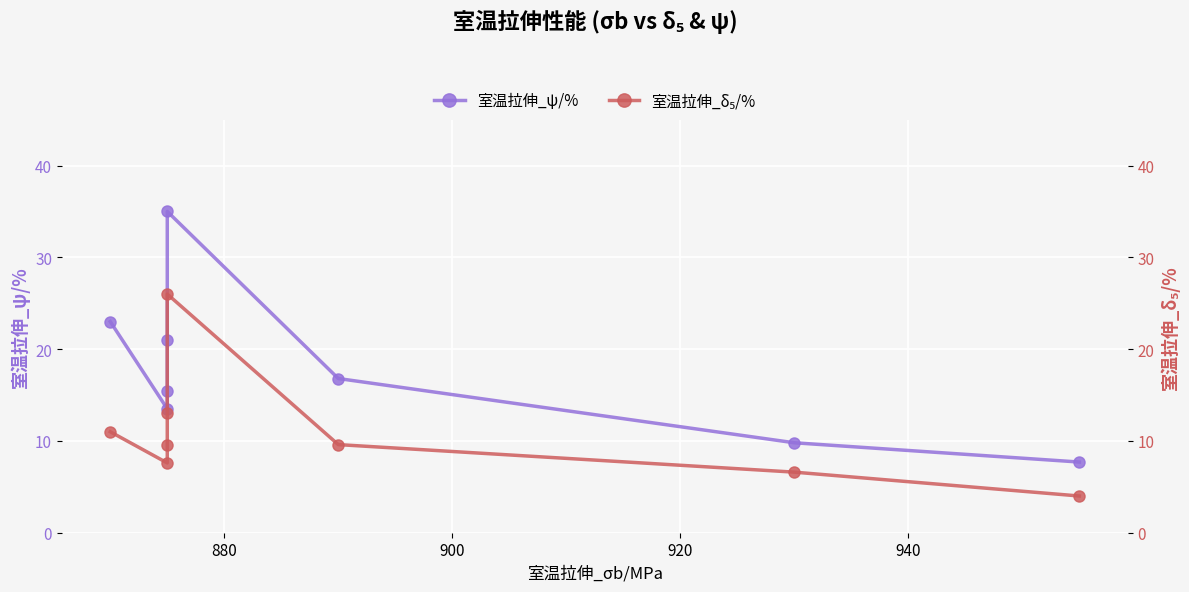

Does the chart display data point markers on the line(s)?

Yes